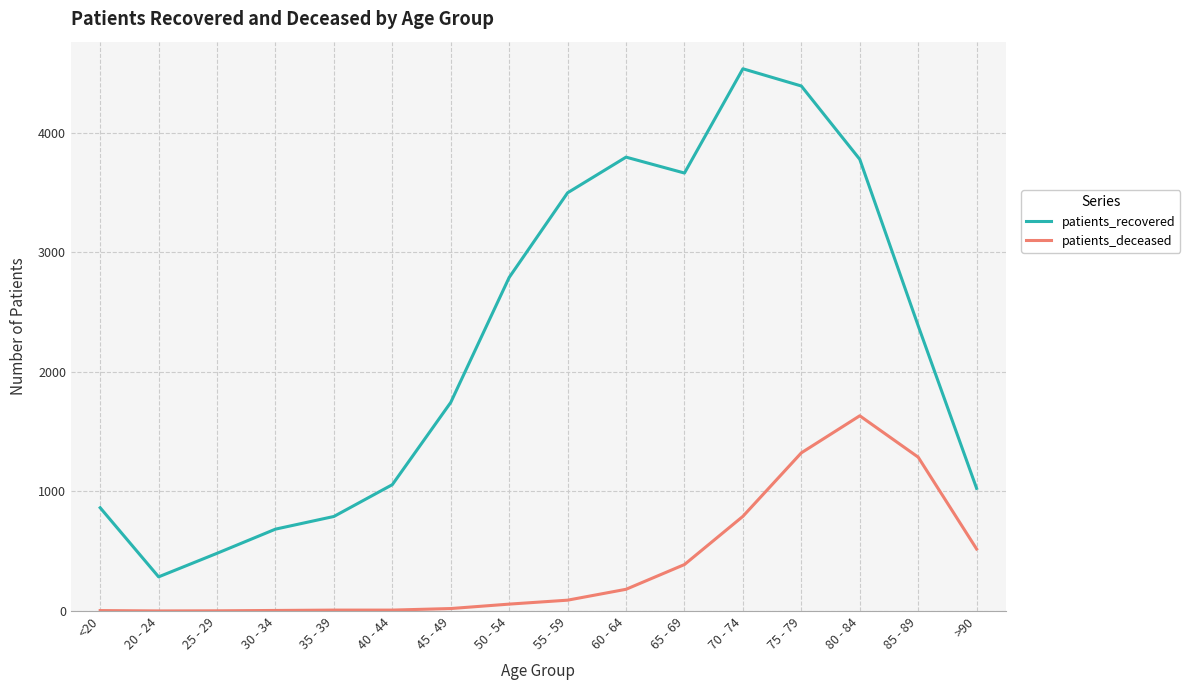

True or false: patients_recovered and patients_deceased intersect in this chart.

False